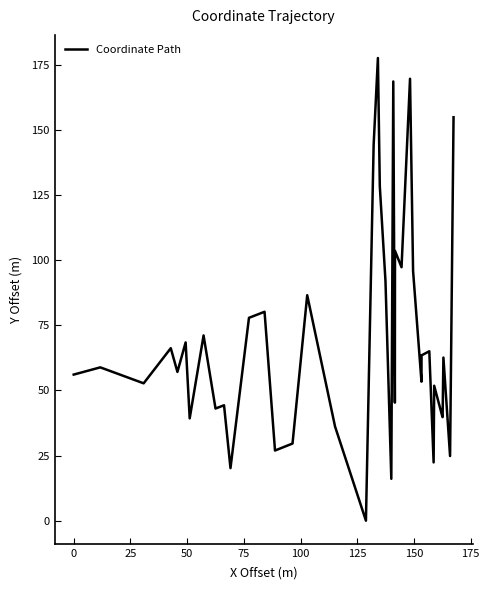

True or false: the data has more than 0 interior local peaks.

True